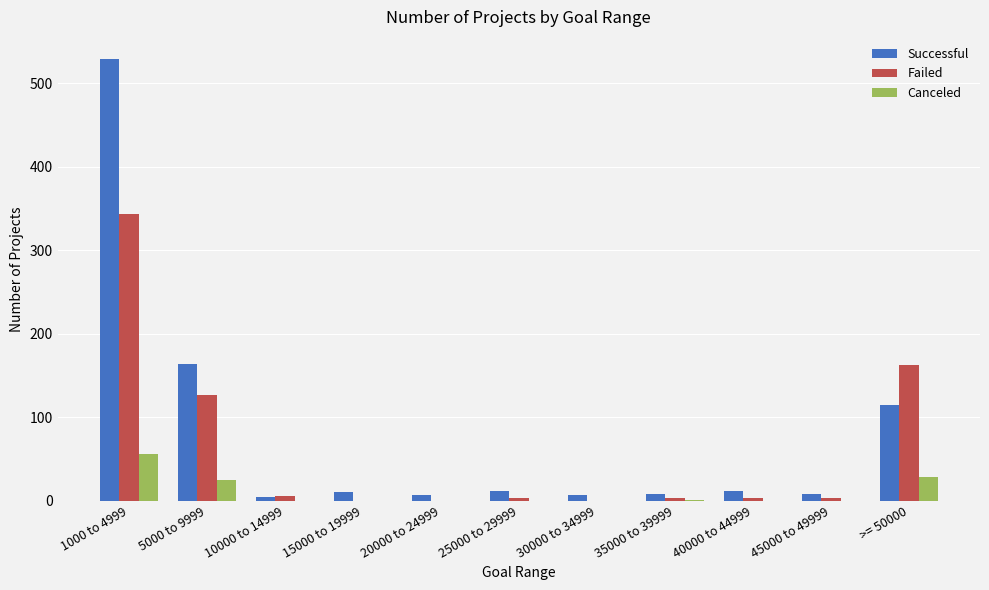

True or false: Canceled has a value of -37 at 45000 to 49999.

False